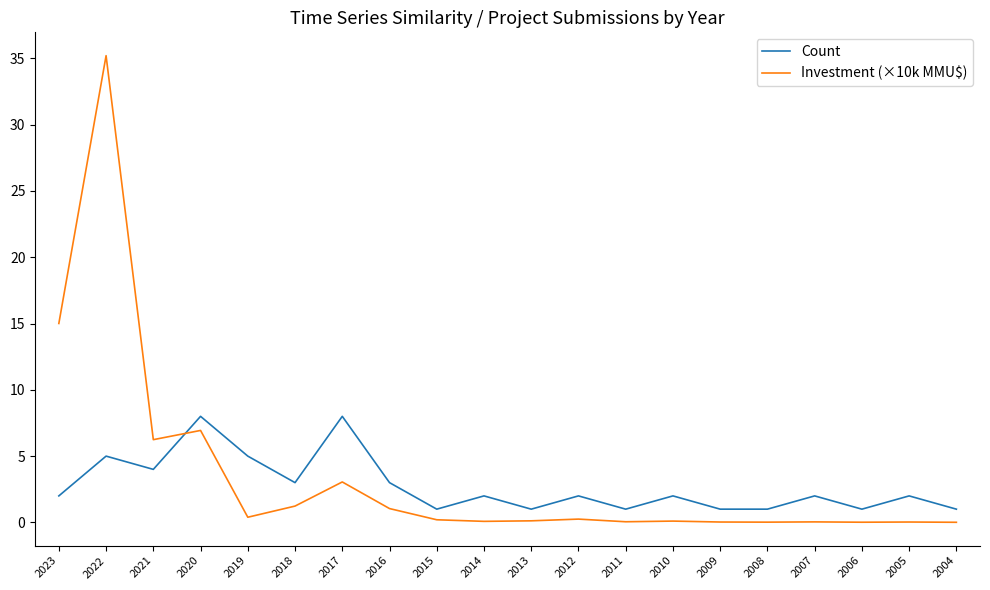

How many categories are shown in the chart?

20